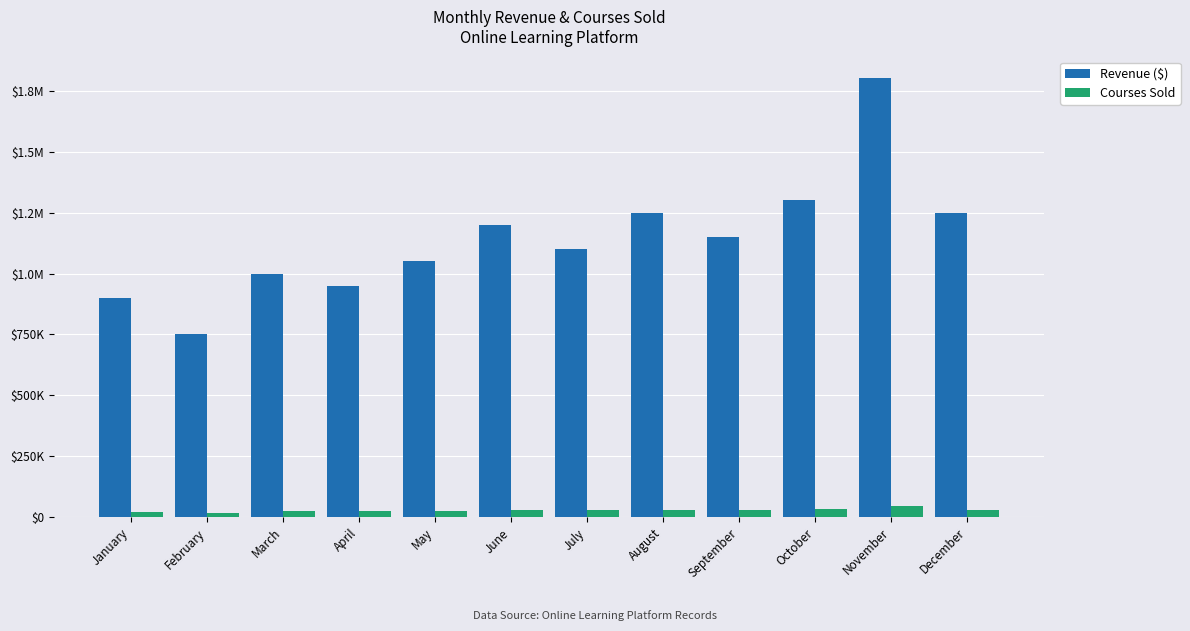

What are all the series names shown in the legend?

Revenue ($), Courses Sold